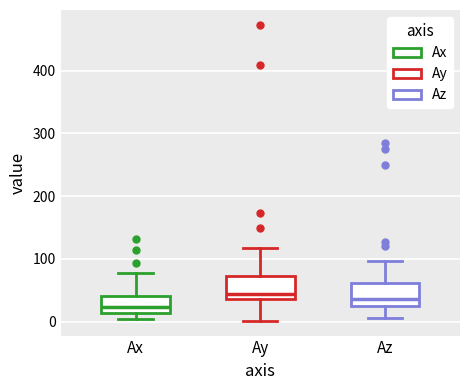

Reading left to right, transcribe this box plot: for each box, give where its median line is, the range the box spans, and where its two whiskers end, as read against the y-axis. The values are not printed on the chart, so give them approximately, as read against the axis.

Ax: median 20, box 10 to 40, whiskers 0 to 80
Ay: median 40 (just above the box's lower edge), box 40 to 70, whiskers 0 to 120
Az: median 40, box 20 to 60, whiskers 10 to 100